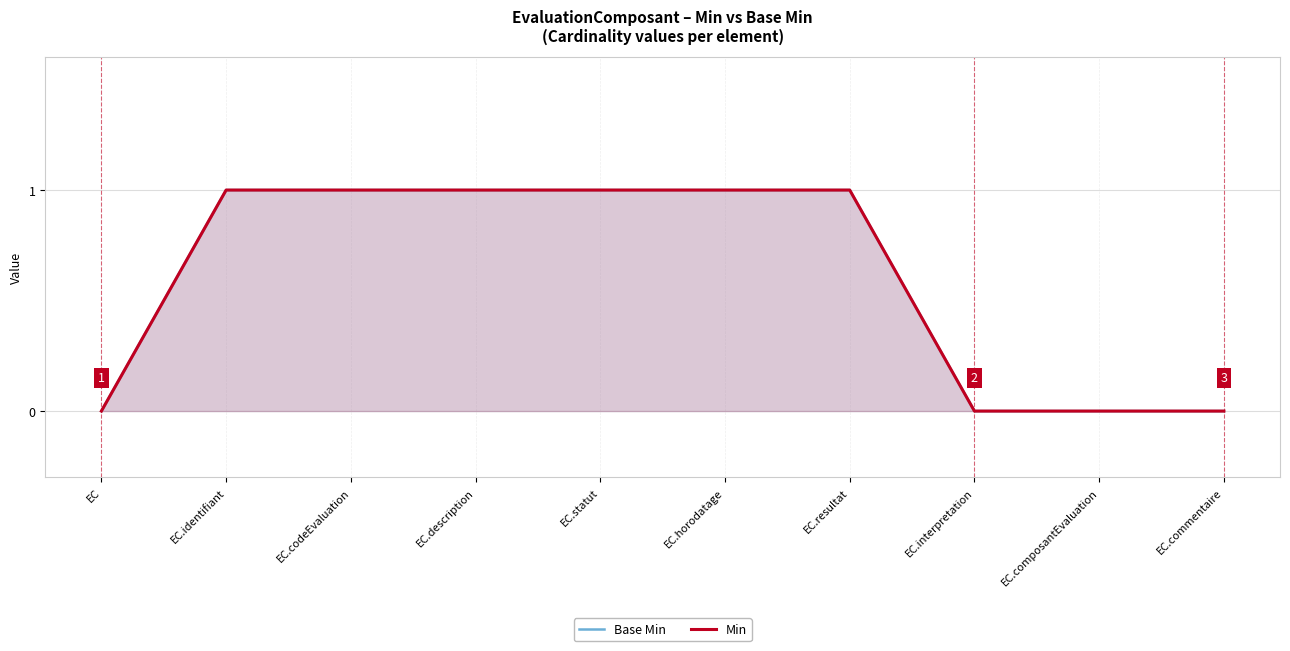

True or false: Min and Base Min intersect in this chart.

False